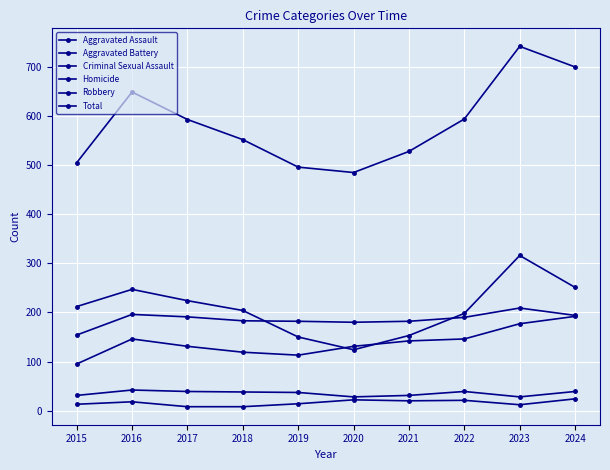

How many lines are shown in the chart?

6